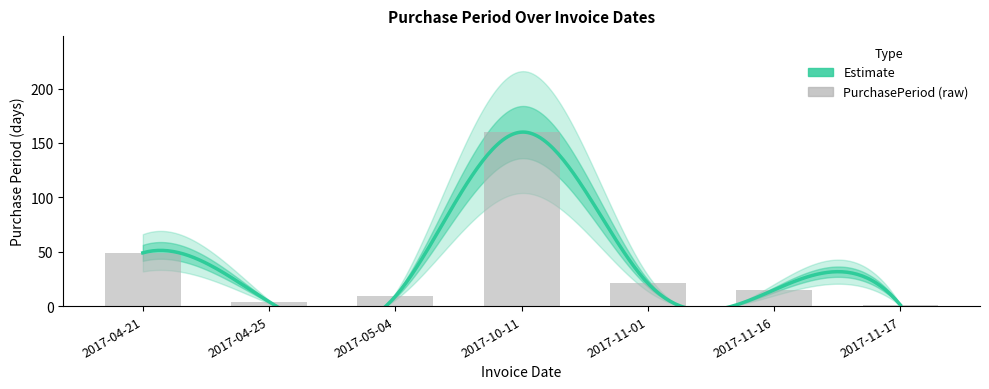

What is the difference between the second highest and second lowest values?

45